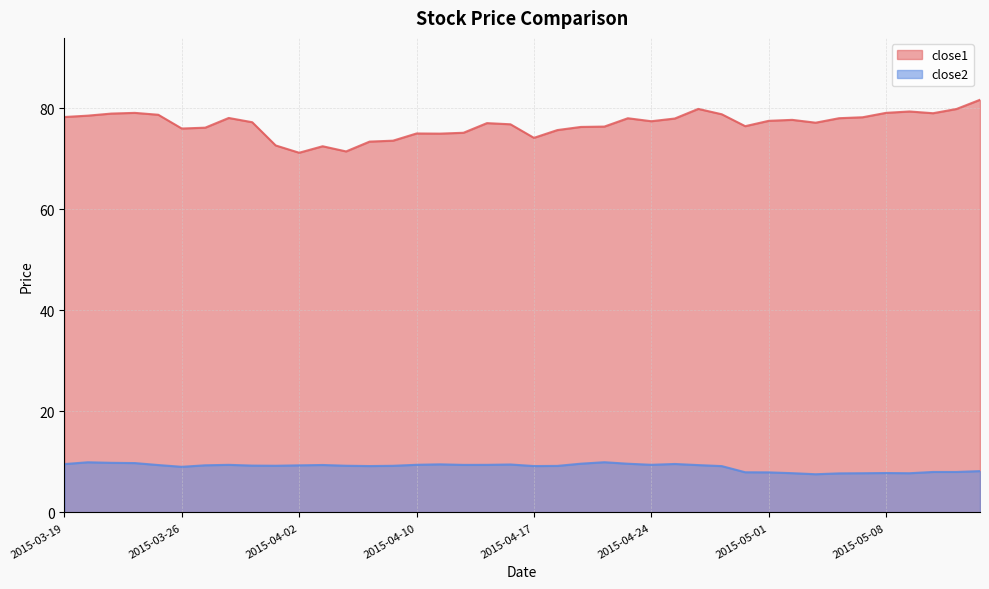

At which label does close2 first exceed 9?

2015-03-19